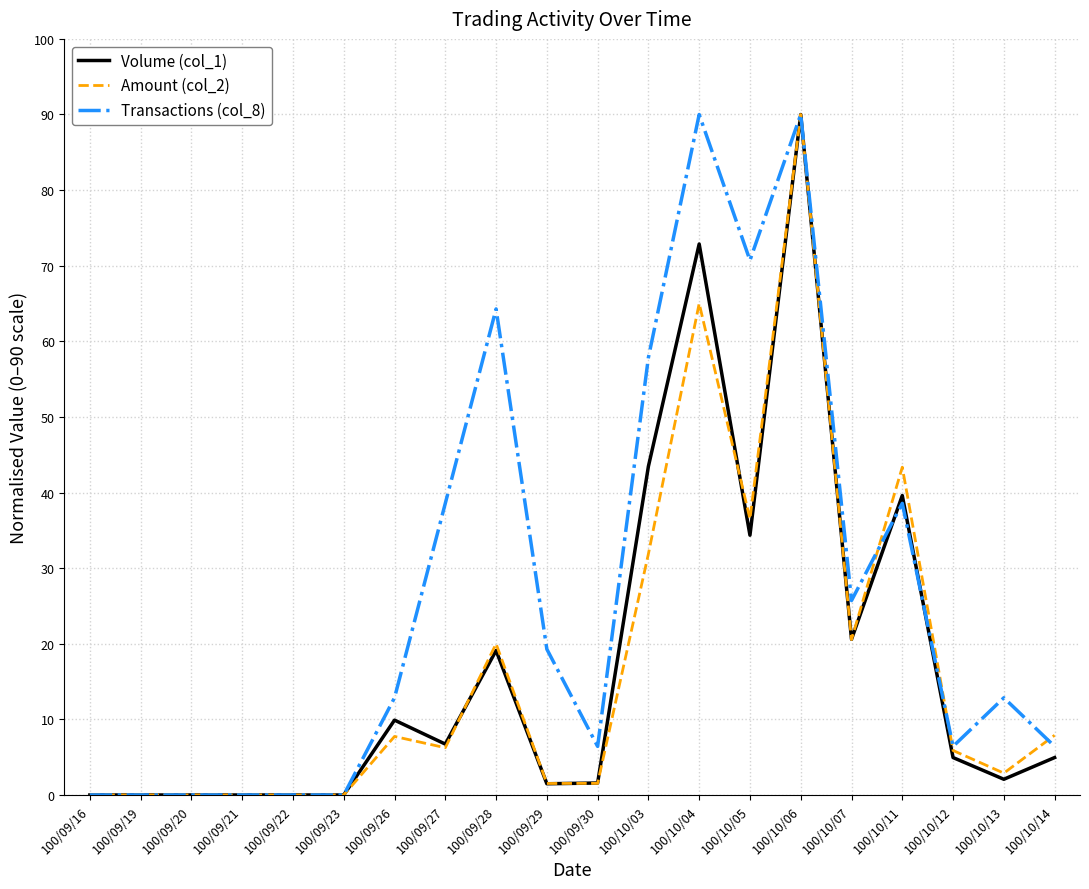

What is the difference between the highest and lowest values at 100/09/26?

5.1